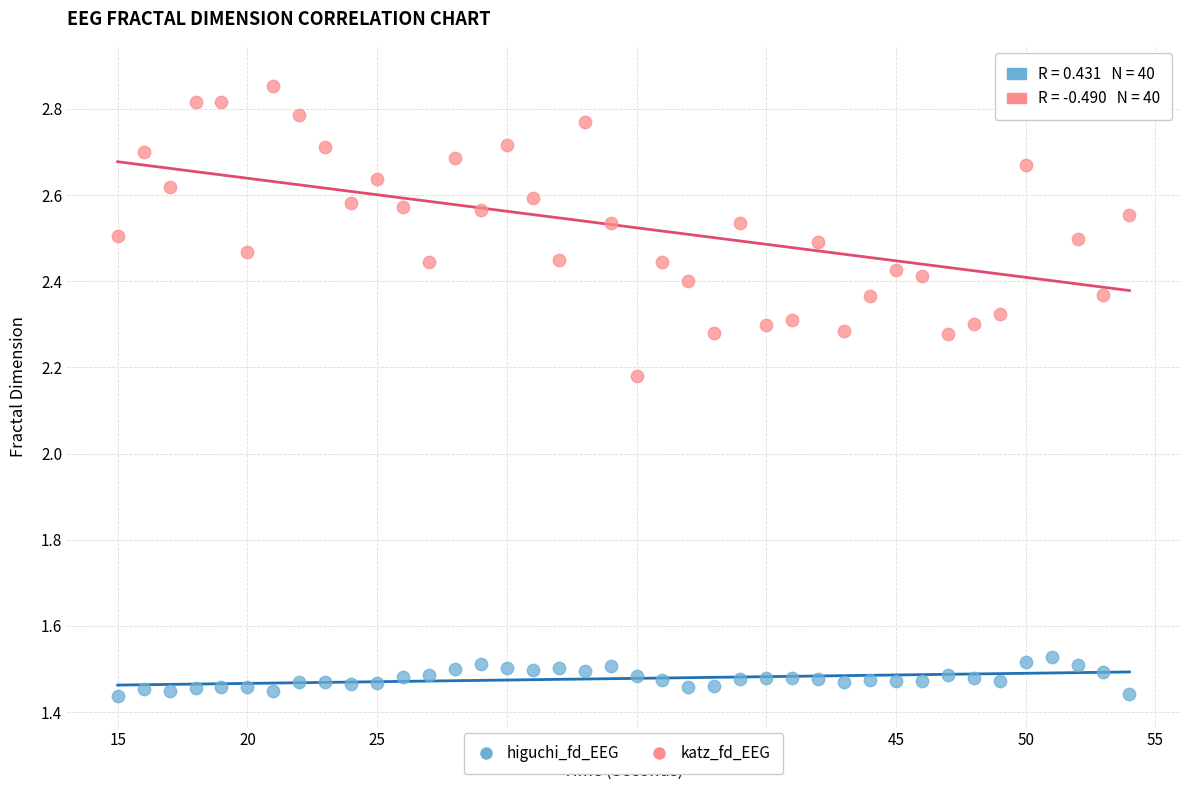

Which series reaches the minimum Y coordinate?

higuchi_fd_EEG